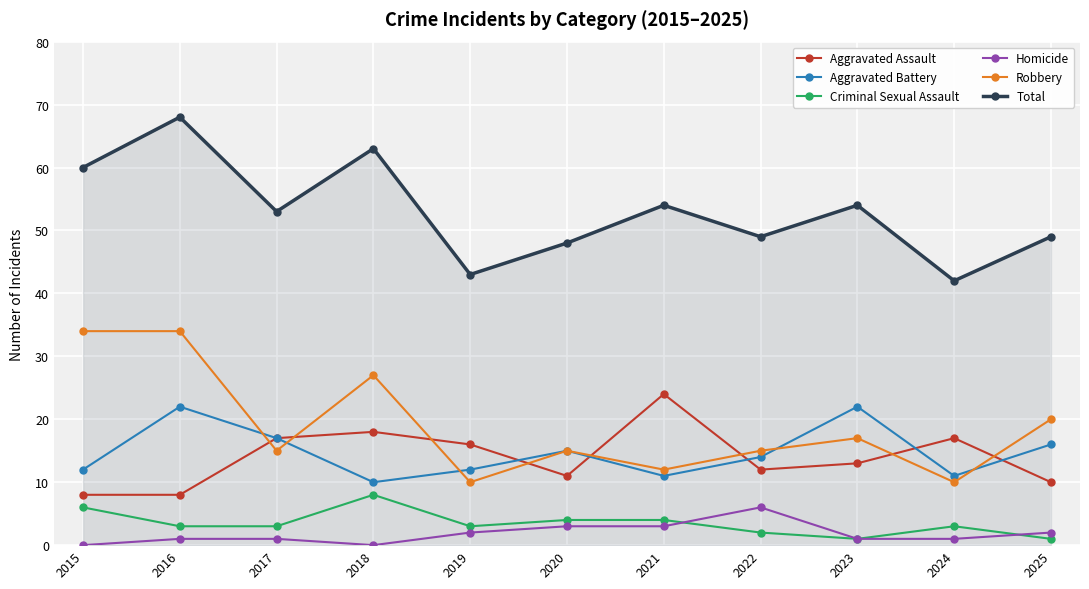

How many interior local valleys does the Total series have?

4